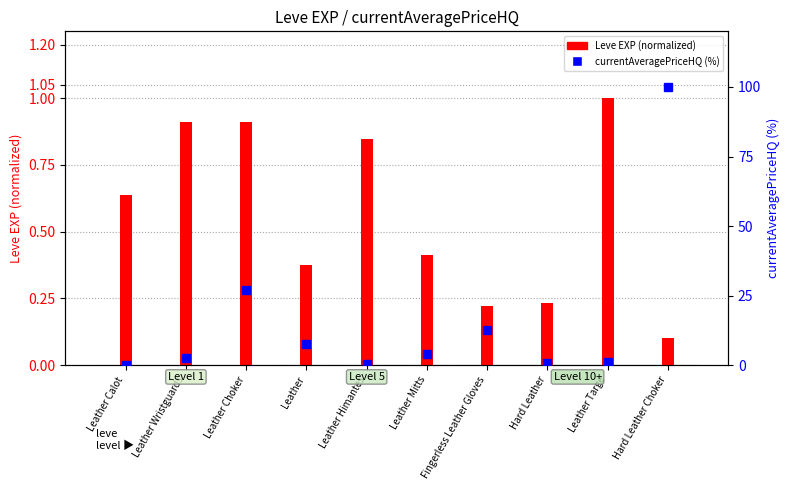

Rank the series by their maximum value, from highest to lowest.

currentAveragePriceHQ (normalized), Leve EXP (normalized)